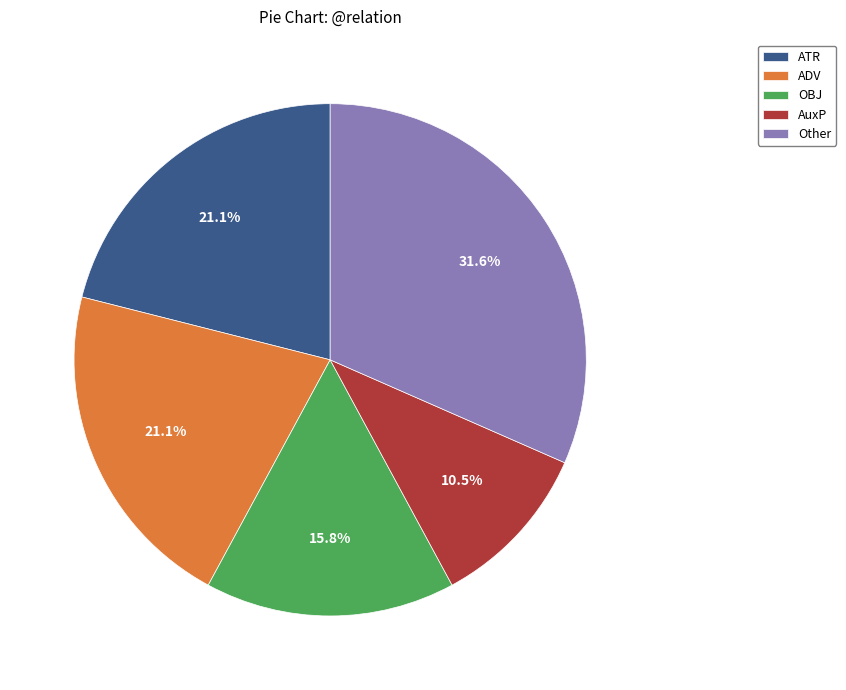

Does any single category account for the majority?

No